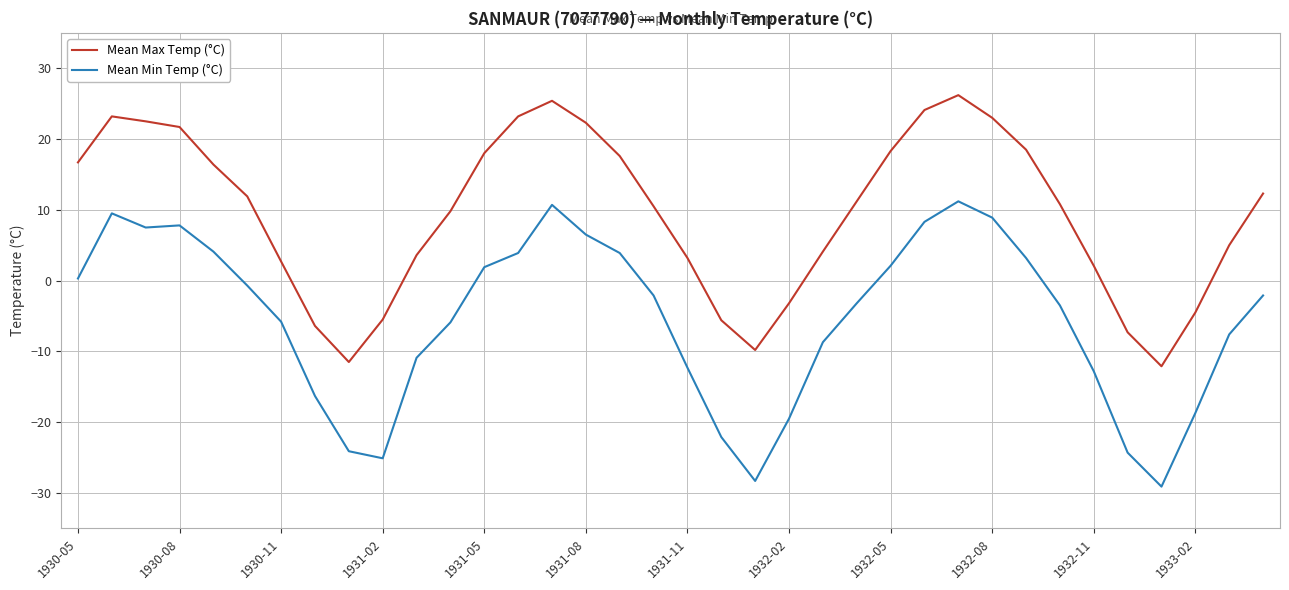

Rank the series by their average value, from highest to lowest.

Mean Max Temp (°C), Mean Min Temp (°C)